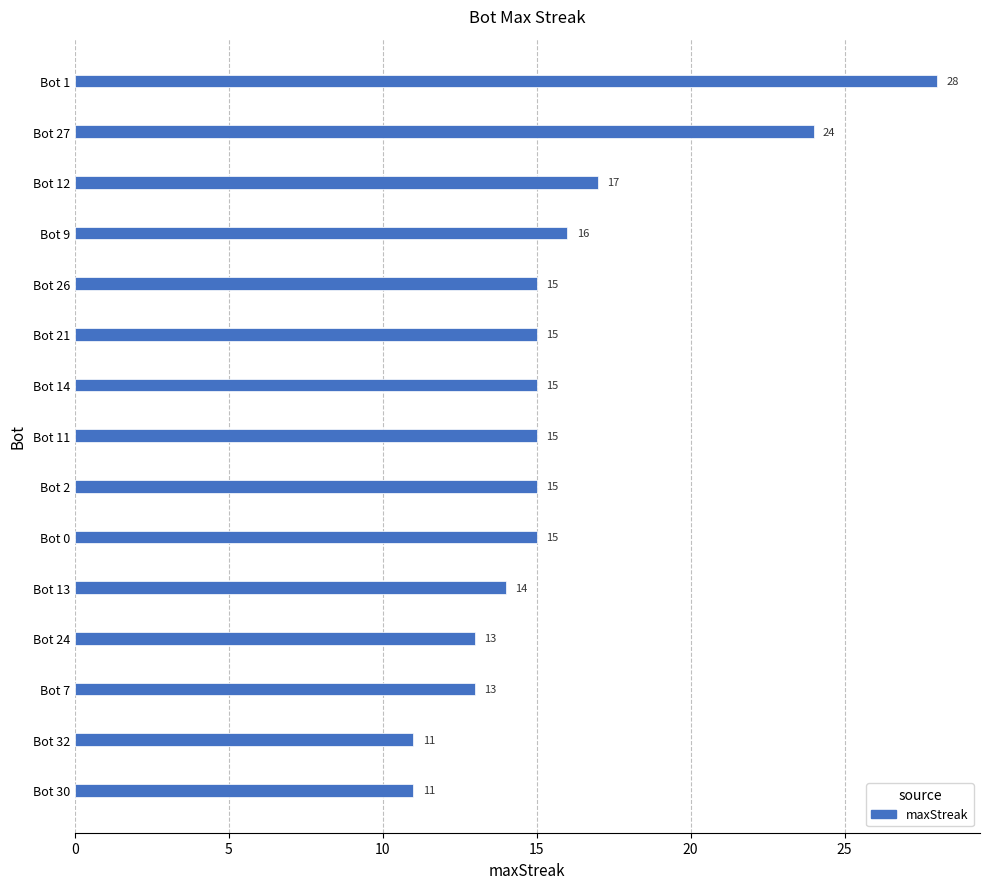

Reading top to bottom, transcribe all the data shown in this chart.

28	24	17	16	15	15	15	15	15	15	14	13	13	11	11